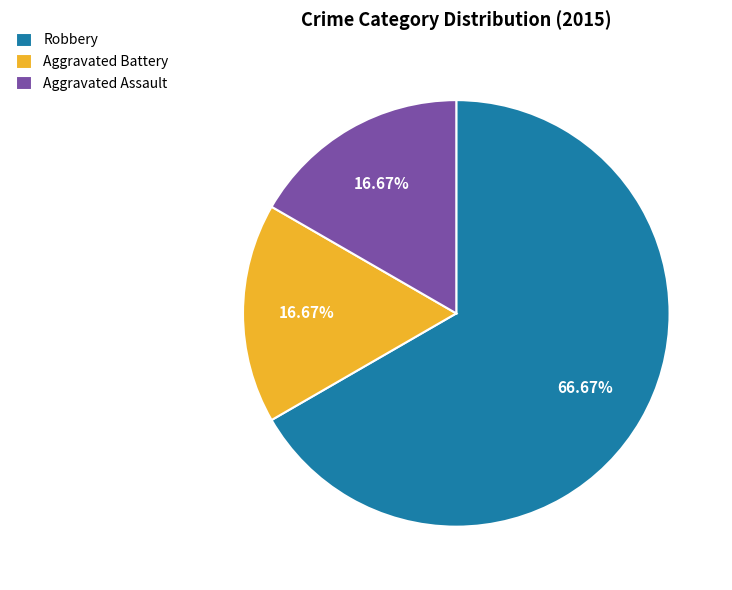

Which category has the biggest portion of the pie?

Robbery